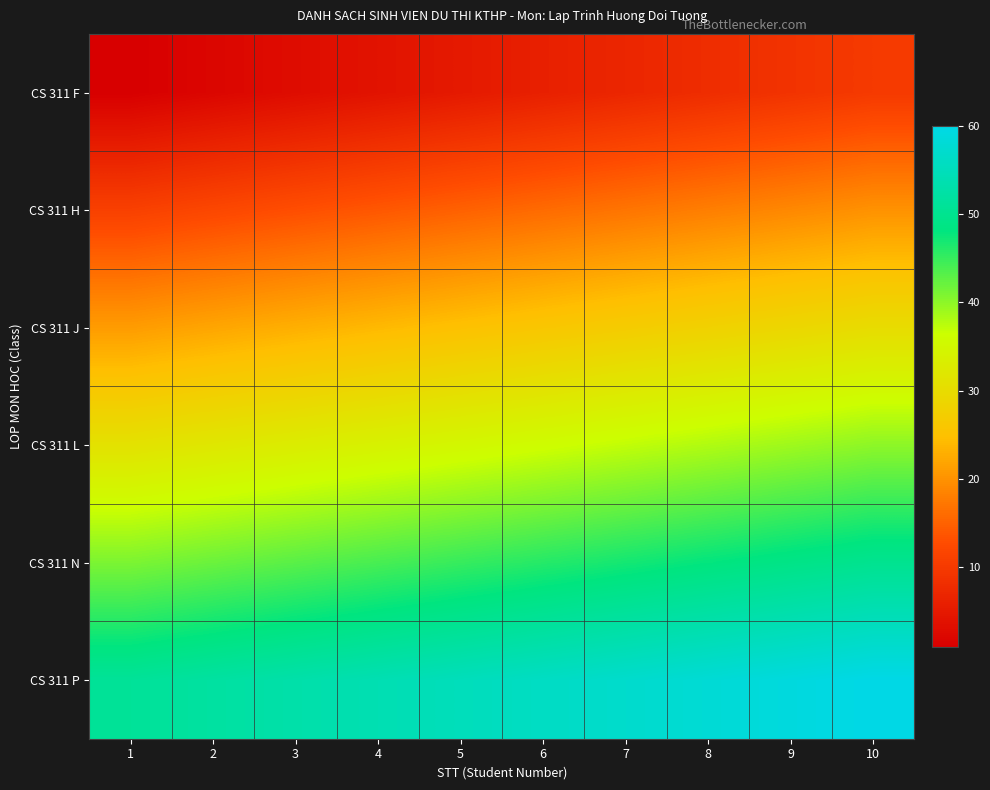

Rank the series by their average value, from highest to lowest.

CS 311 P, CS 311 N, CS 311 L, CS 311 J, CS 311 H, CS 311 F